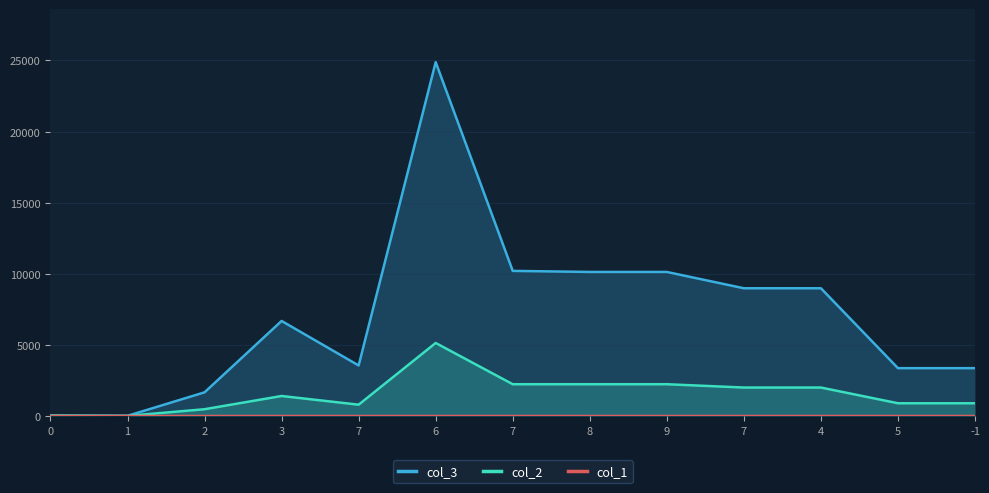

What is the difference between the maximum and minimum values in the col_1 series?

0.7